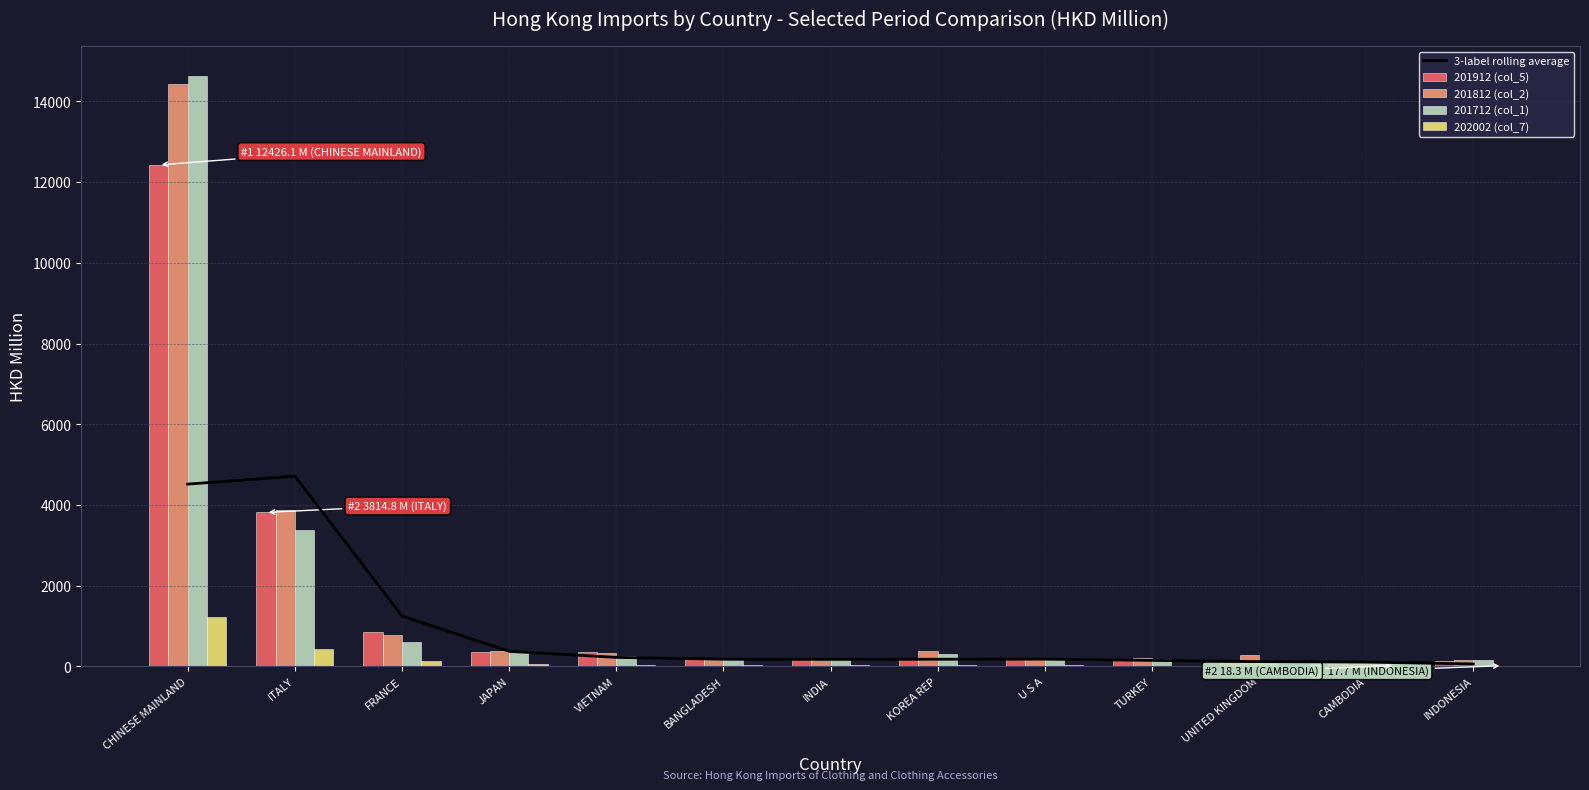

Reading left to right, what are all the values shown in this chart?

3-label rolling average: CHINESE MAINLAND=4516.7	ITALY=4714.2	FRANCE=1248.6	JAPAN=373.4	VIETNAM=223.0	BANGLADESH=177.5	INDIA=173.4	KOREA REP=176.9	U S A=179.4	TURKEY=148.5	UNITED KINGDOM=117.9	CAMBODIA=106.6	INDONESIA=59.0
201912 (col_5): CHINESE MAINLAND=12426.1	ITALY=3814.8	FRANCE=843.9	JAPAN=348.3	VIETNAM=352.8	BANGLADESH=193.5	INDIA=188.1	KOREA REP=214.3	U S A=199.7	TURKEY=187.1	UNITED KINGDOM=145.4	CAMBODIA=83.7	INDONESIA=132.4
201812 (col_2): CHINESE MAINLAND=14426.8	ITALY=3867.4	FRANCE=784.4	JAPAN=378.4	VIETNAM=343.0	BANGLADESH=169.7	INDIA=169.0	KOREA REP=382.1	U S A=219.0	TURKEY=211.0	UNITED KINGDOM=270.8	CAMBODIA=71.2	INDONESIA=159.7
201712 (col_1): CHINESE MAINLAND=14635.8	ITALY=3388.3	FRANCE=610.3	JAPAN=342.1	VIETNAM=249.1	BANGLADESH=167.5	INDIA=183.0	KOREA REP=316.7	U S A=162.6	TURKEY=185.1	UNITED KINGDOM=135.8	CAMBODIA=67.3	INDONESIA=157.8
202002 (col_7): CHINESE MAINLAND=1219.1	ITALY=421.8	FRANCE=132.2	JAPAN=50.9	VIETNAM=46.0	BANGLADESH=34.1	INDIA=33.7	KOREA REP=28.7	U S A=26.2	TURKEY=20.8	UNITED KINGDOM=18.6	CAMBODIA=18.3	INDONESIA=17.7